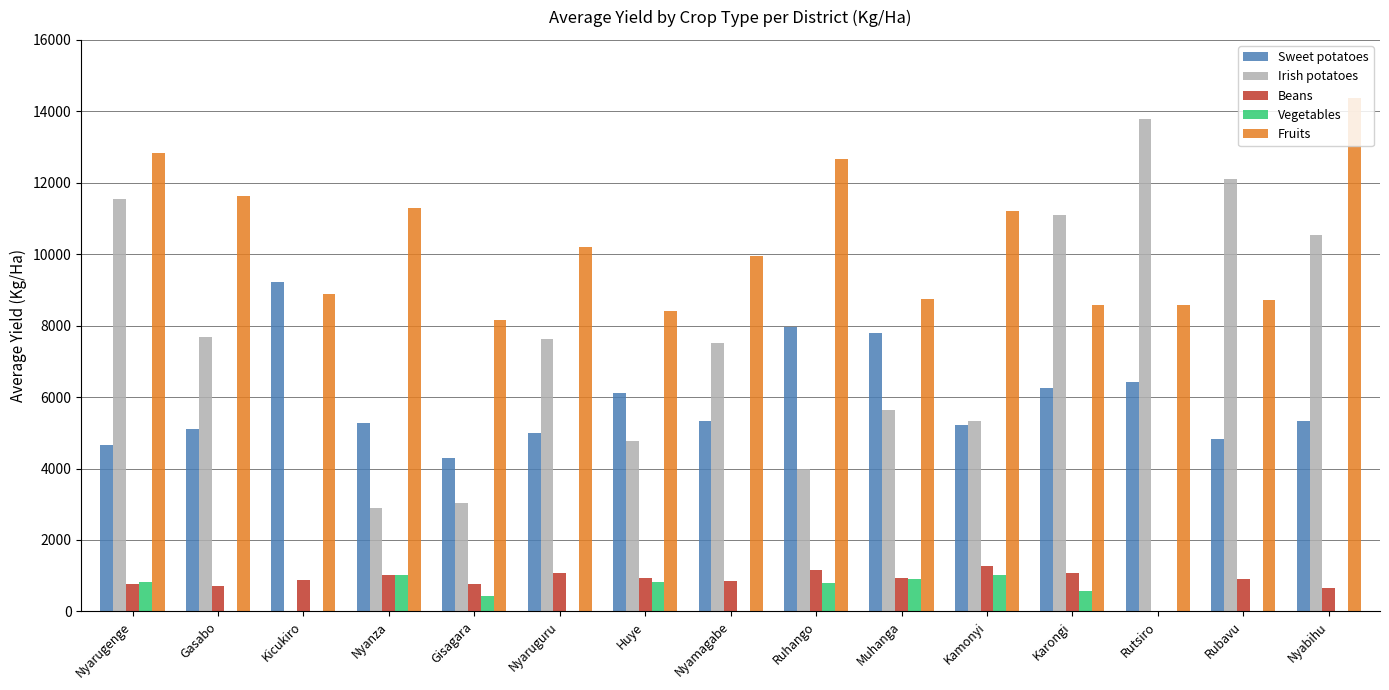

Count the number of data series in this chart.

5